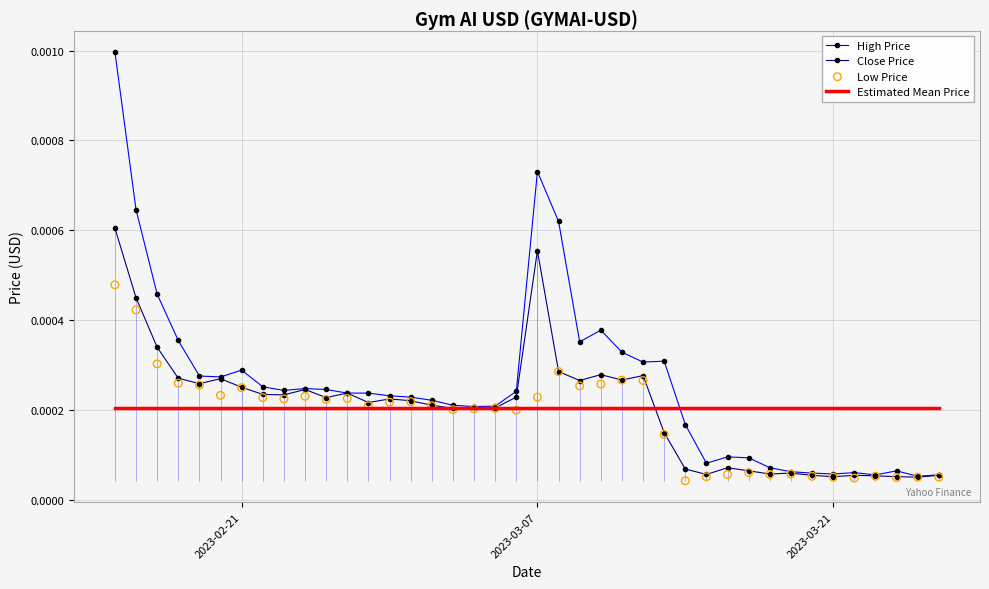

At how many categories does at least one series exceed 0?

40